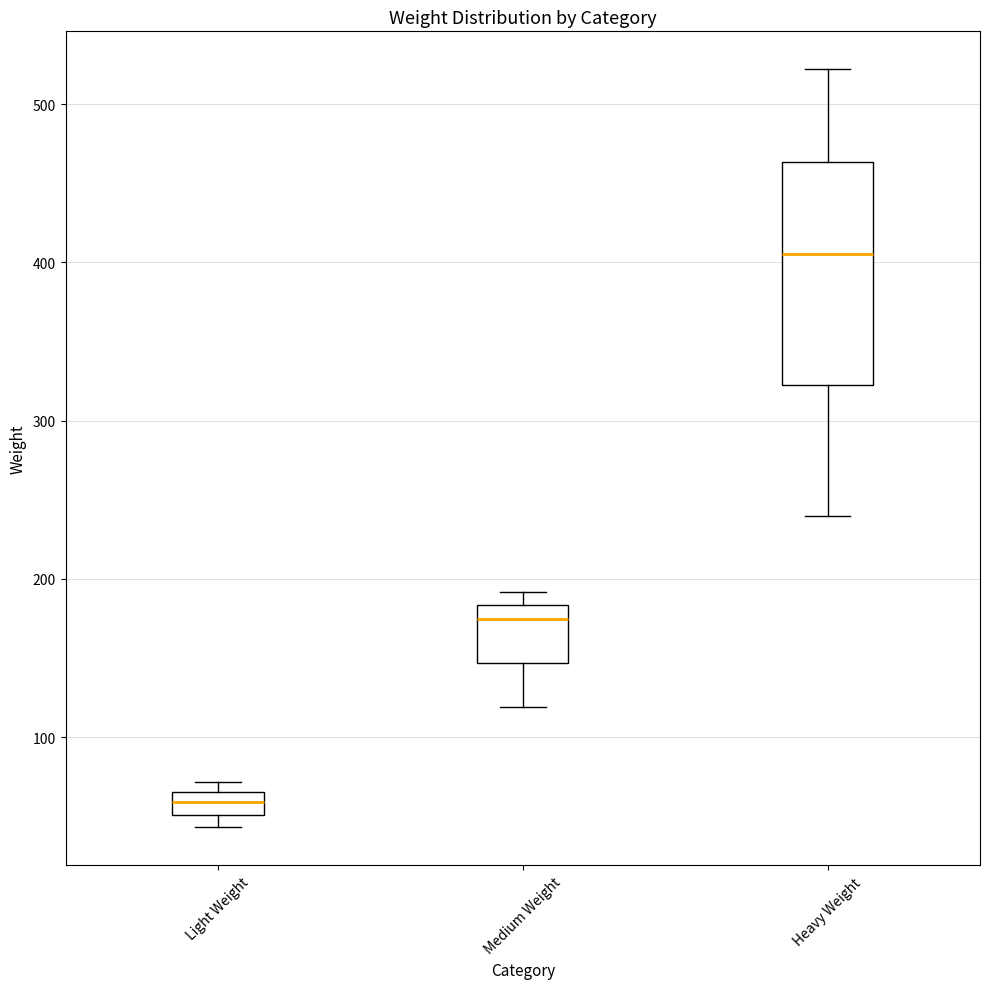

Where is the lower edge of the box for Medium Weight on the y-axis? The values are not printed on the chart, so give them approximately, as read against the axis.

150